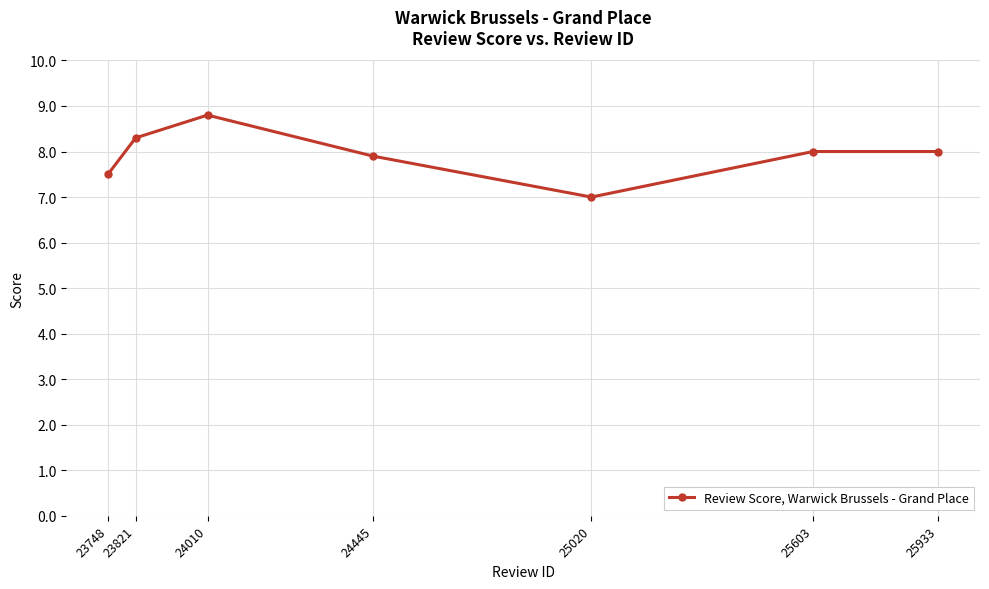

The chart shows a value of 8.0 at 25603. True or false?

True